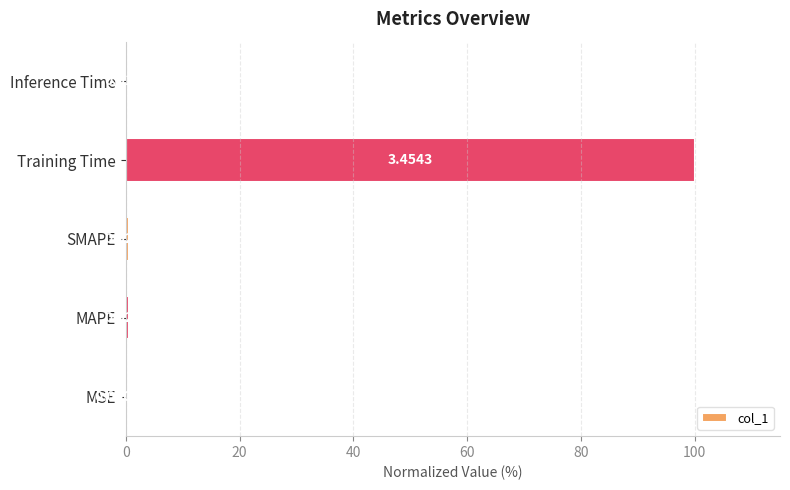

What is the sum of all values?

101.7